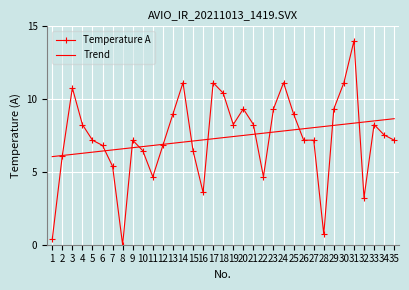

What is the spread (max minus min) of values at 18?

3.1